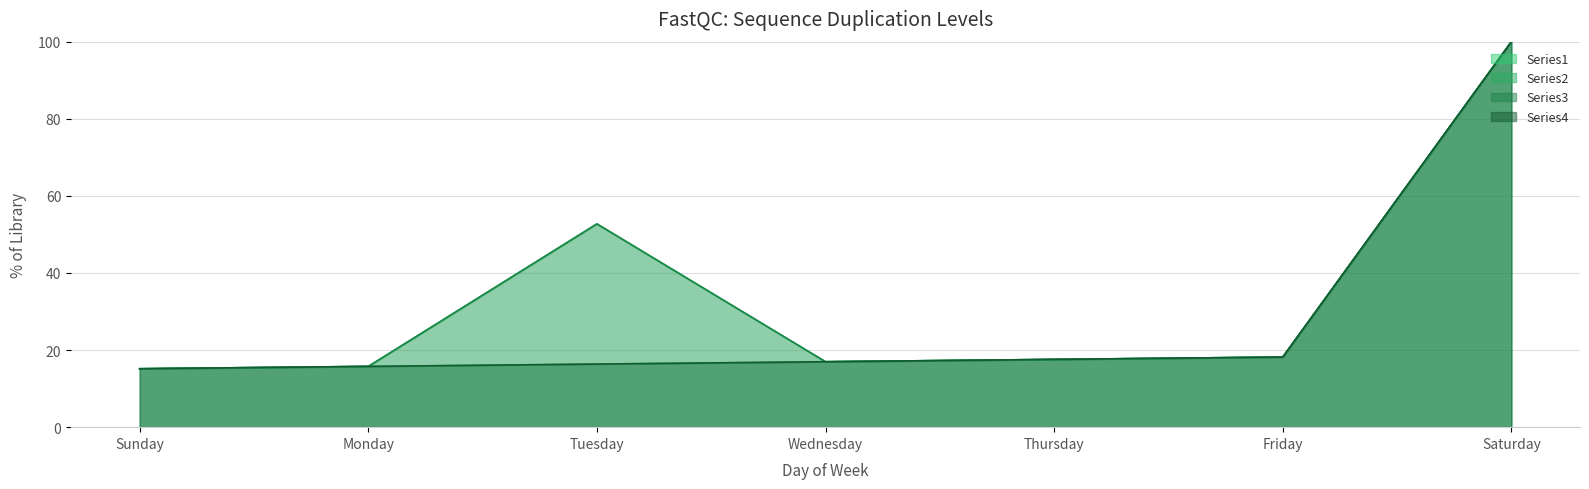

True or false: Series1 and Series3 intersect in this chart.

False